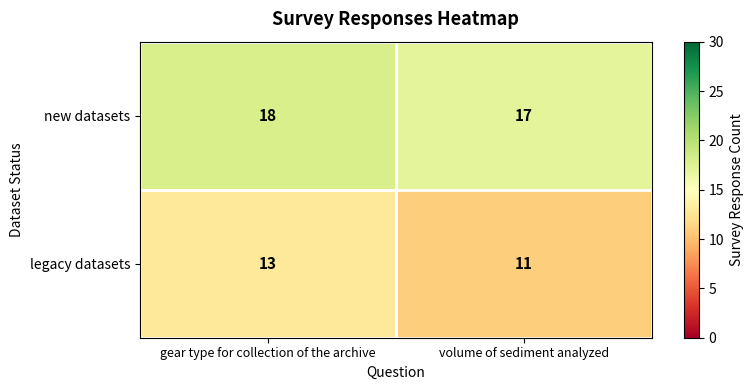

Rank the series at volume of sediment analyzed from lowest to highest value.

legacy datasets, new datasets